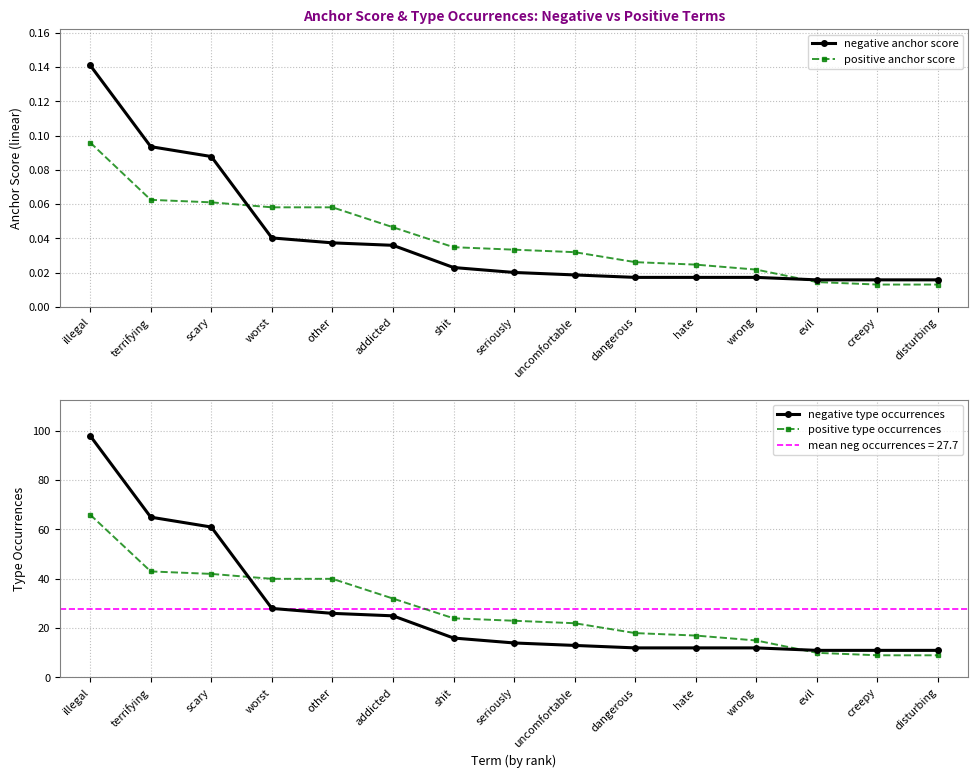

True or false: positive type occurrences and negative anchor score cross at least once.

False